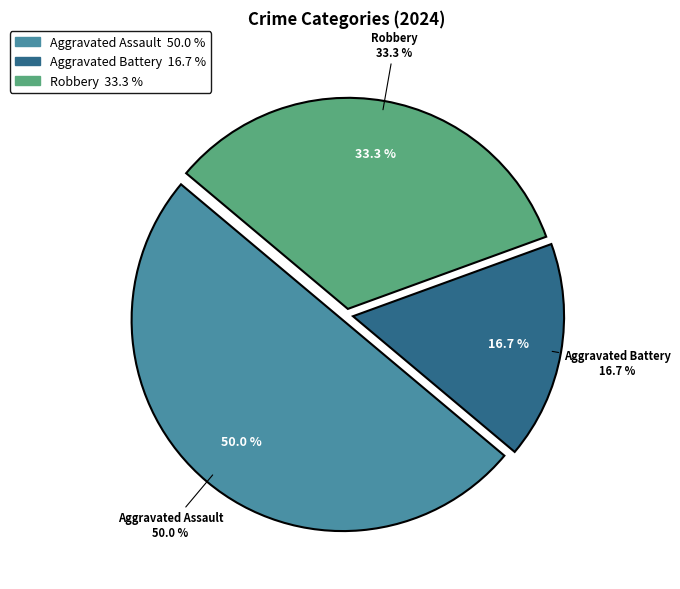

What is the change in value from Aggravated Battery to Robbery?

+1